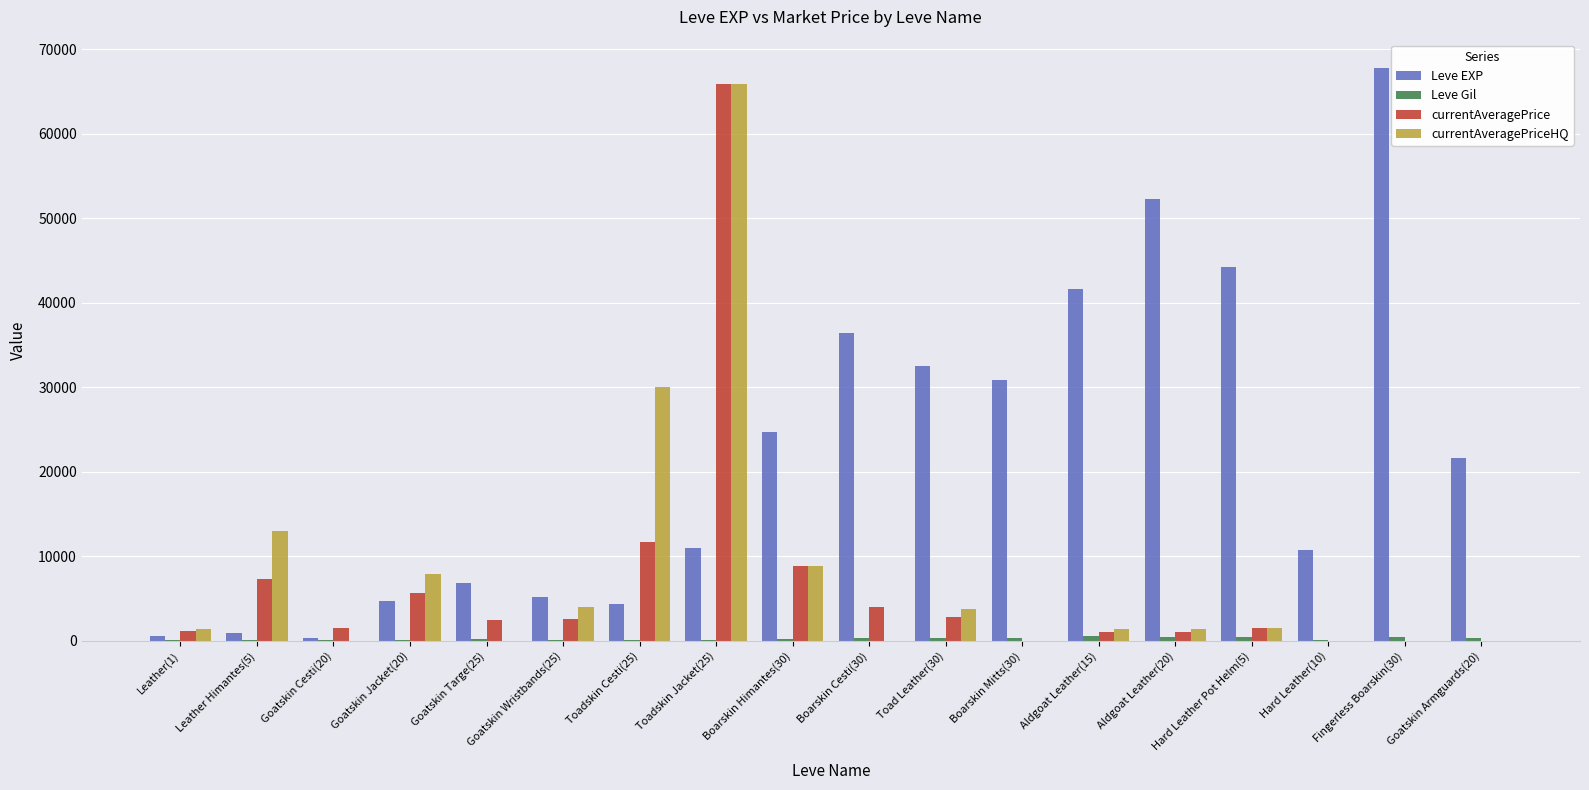

What is the maximum value shown in the chart?

67730